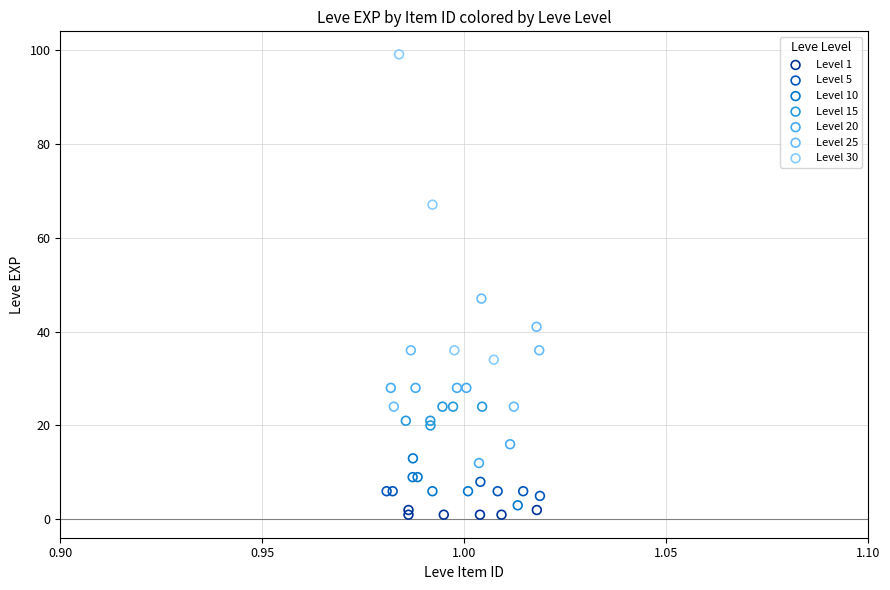

Which series reaches the maximum Y coordinate?

Level 30